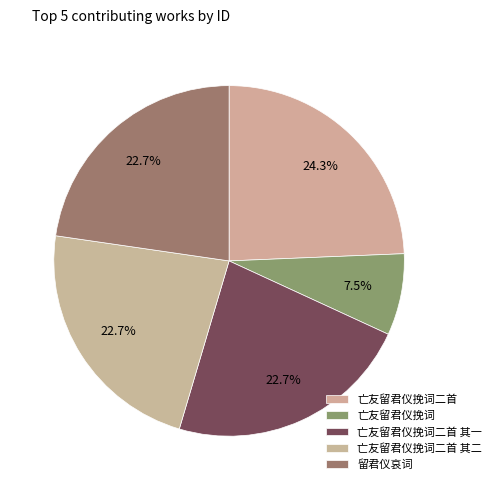

How many segments does this pie chart have?

5